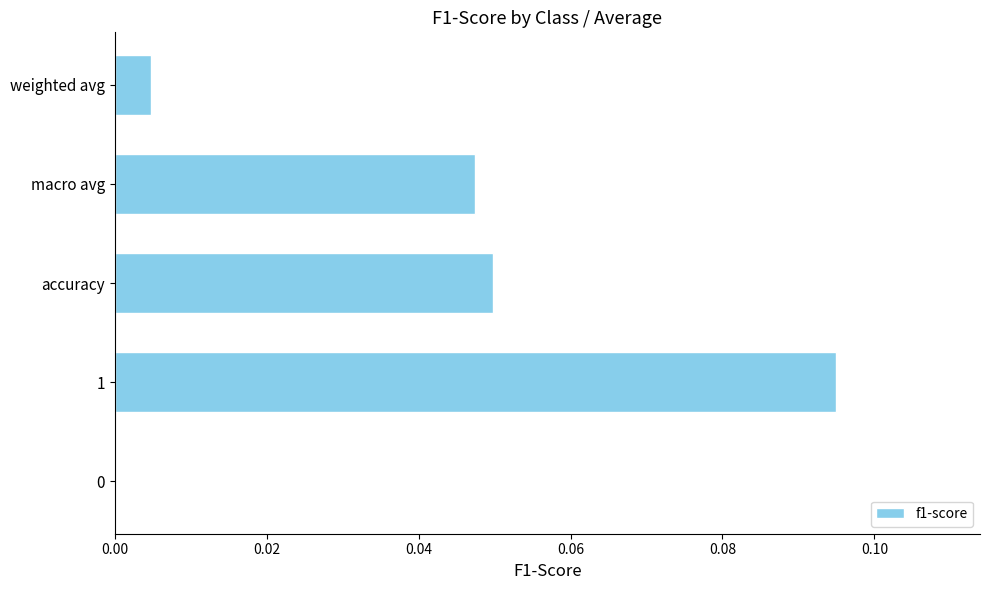

What is the change in value from 0 to 1?

+0.1